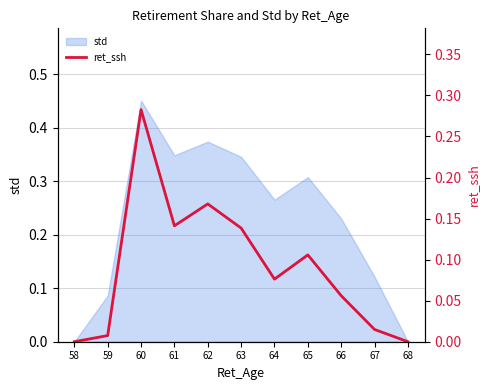

Count the number of values greater than 0.

9